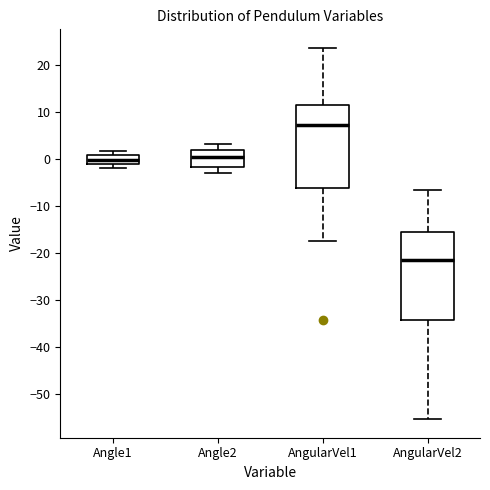

Comparing the boxes themselves (not the whiskers), which one is the tallest?

AngularVel2